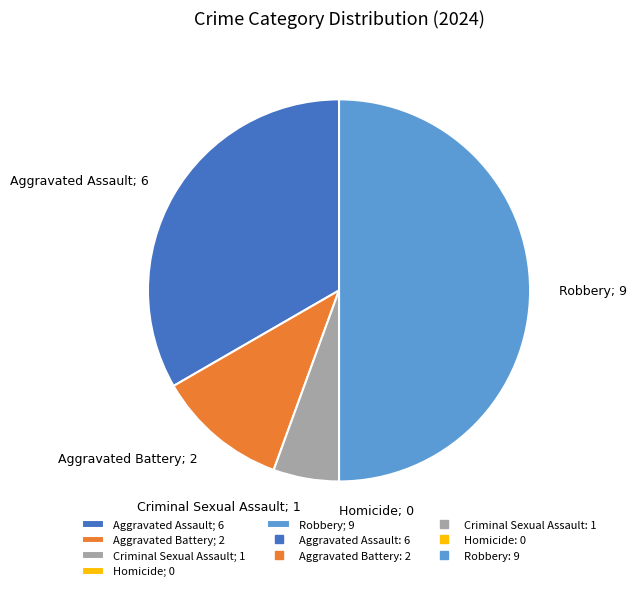

Is Criminal Sexual Assault the majority of the pie?

No